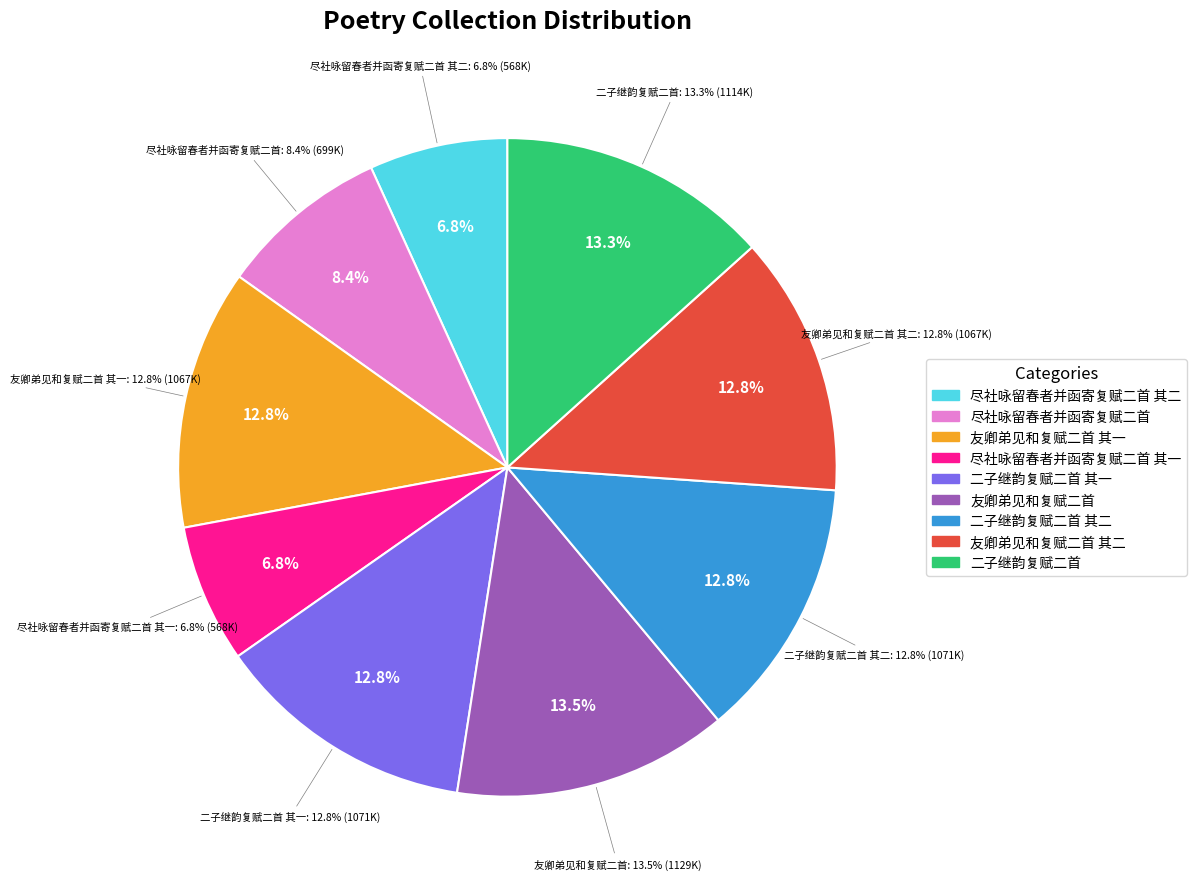

Between 友卿弟见和复赋二首 其一 and 二子继韵复赋二首, which is larger?

二子继韵复赋二首